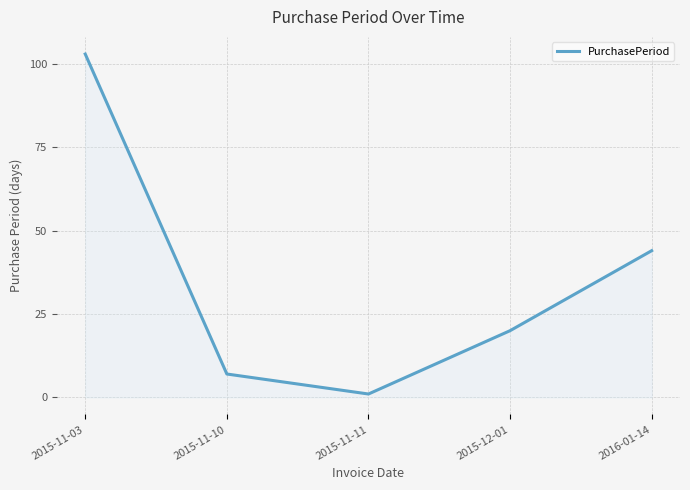

What is the difference between the second highest and minimum values?

43